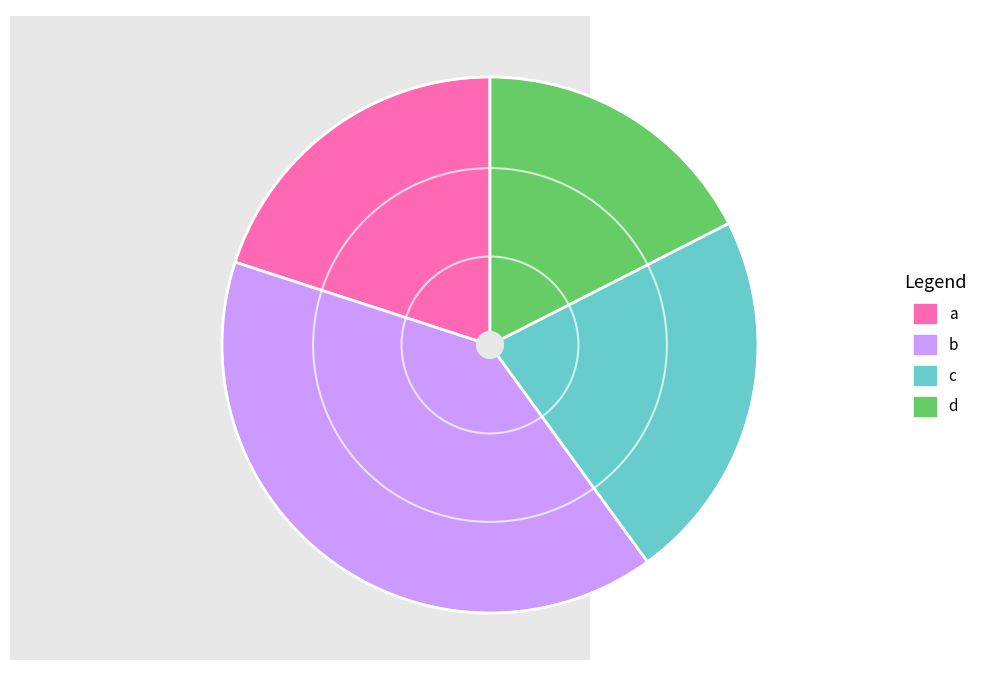

The a slice represents 20% of the pie. True or false?

True